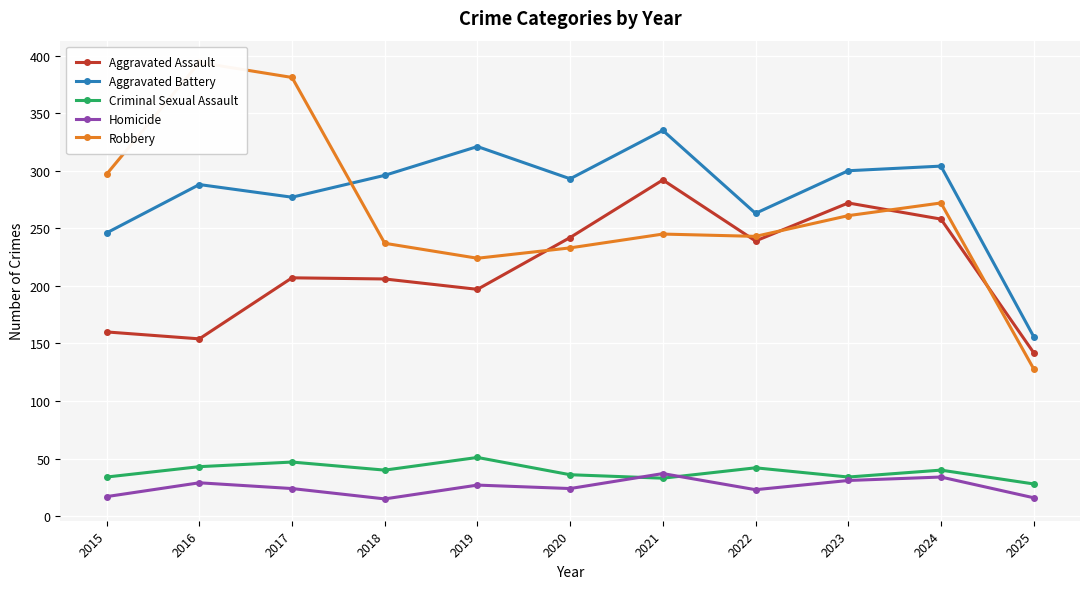

True or false: Homicide and Robbery intersect in this chart.

False